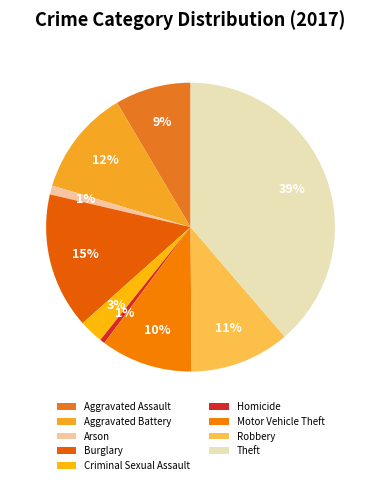

To the nearest percent, what portion does Homicide represent?

1%